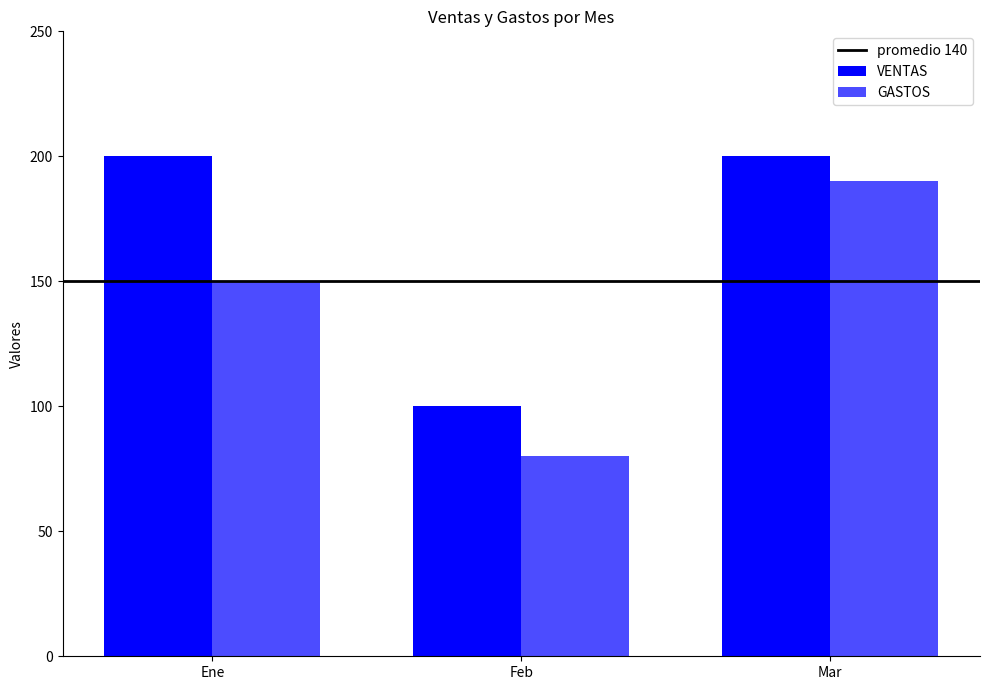

Does the chart contain stacked bars?

No